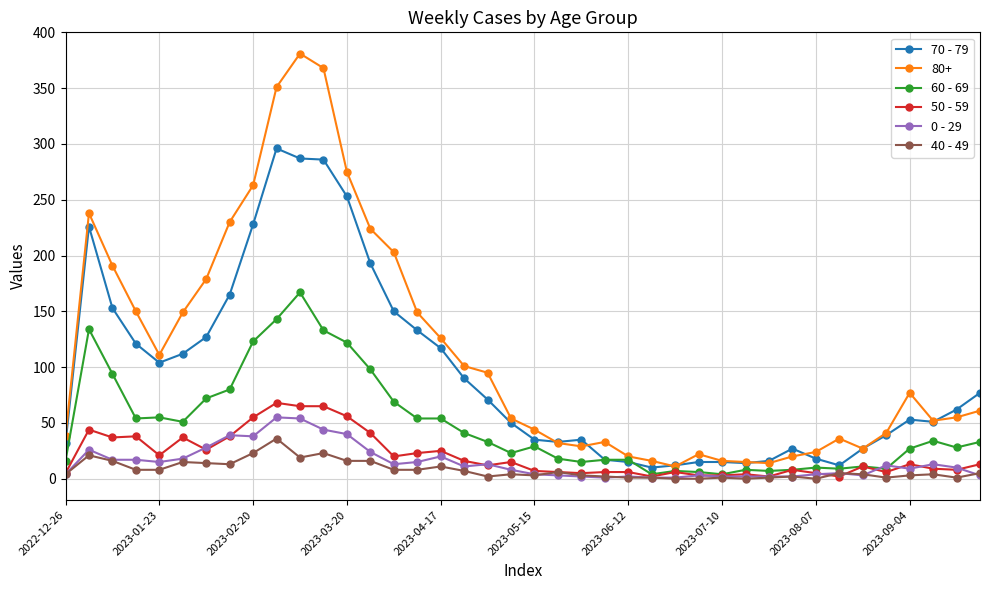

Which series has the widest spread of values?

80+